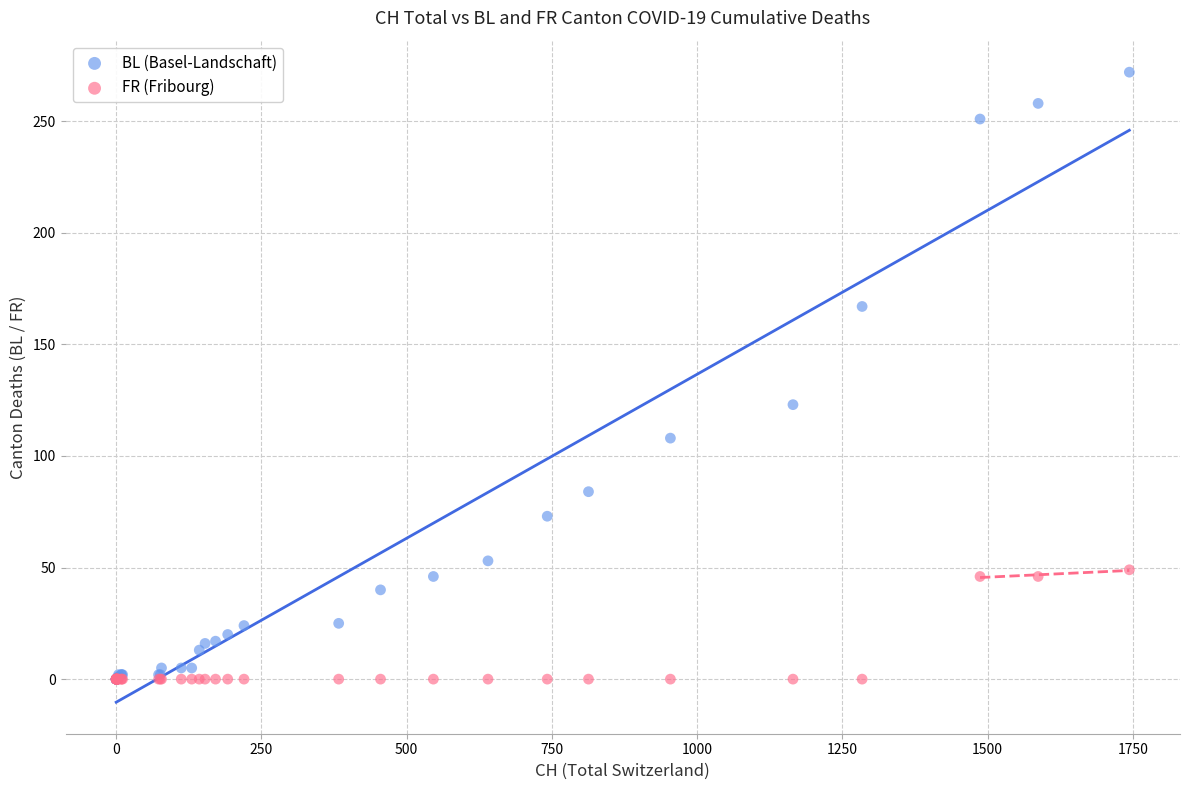

In the BL (Basel-Landschaft) series, what Y value is closest to 136?

123